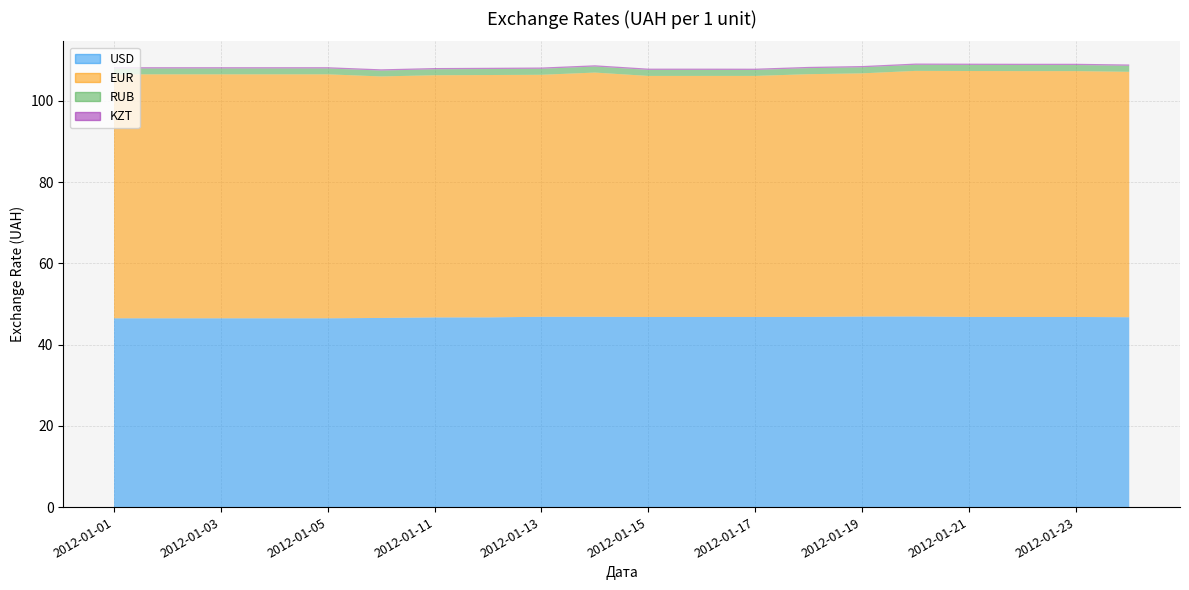

Reading right to left, extract all data points from this chart.

USD: 46.7	46.8	46.8	46.8	46.9	46.9	46.8	46.8	46.8	46.8	46.9	46.9	46.7	46.7	46.6	46.5	46.5	46.5	46.5	46.5
EUR: 60.4	60.5	60.5	60.5	60.5	59.9	59.8	59.4	59.4	59.4	60.1	59.6	59.7	59.6	59.5	60.1	60.1	60.1	60.1	60.1
RUB: 1.5	1.5	1.5	1.5	1.5	1.5	1.5	1.5	1.5	1.5	1.5	1.5	1.5	1.5	1.4	1.4	1.4	1.4	1.4	1.4
KZT: 0.3	0.3	0.3	0.3	0.3	0.3	0.3	0.3	0.3	0.3	0.3	0.3	0.3	0.3	0.3	0.3	0.3	0.3	0.3	0.3